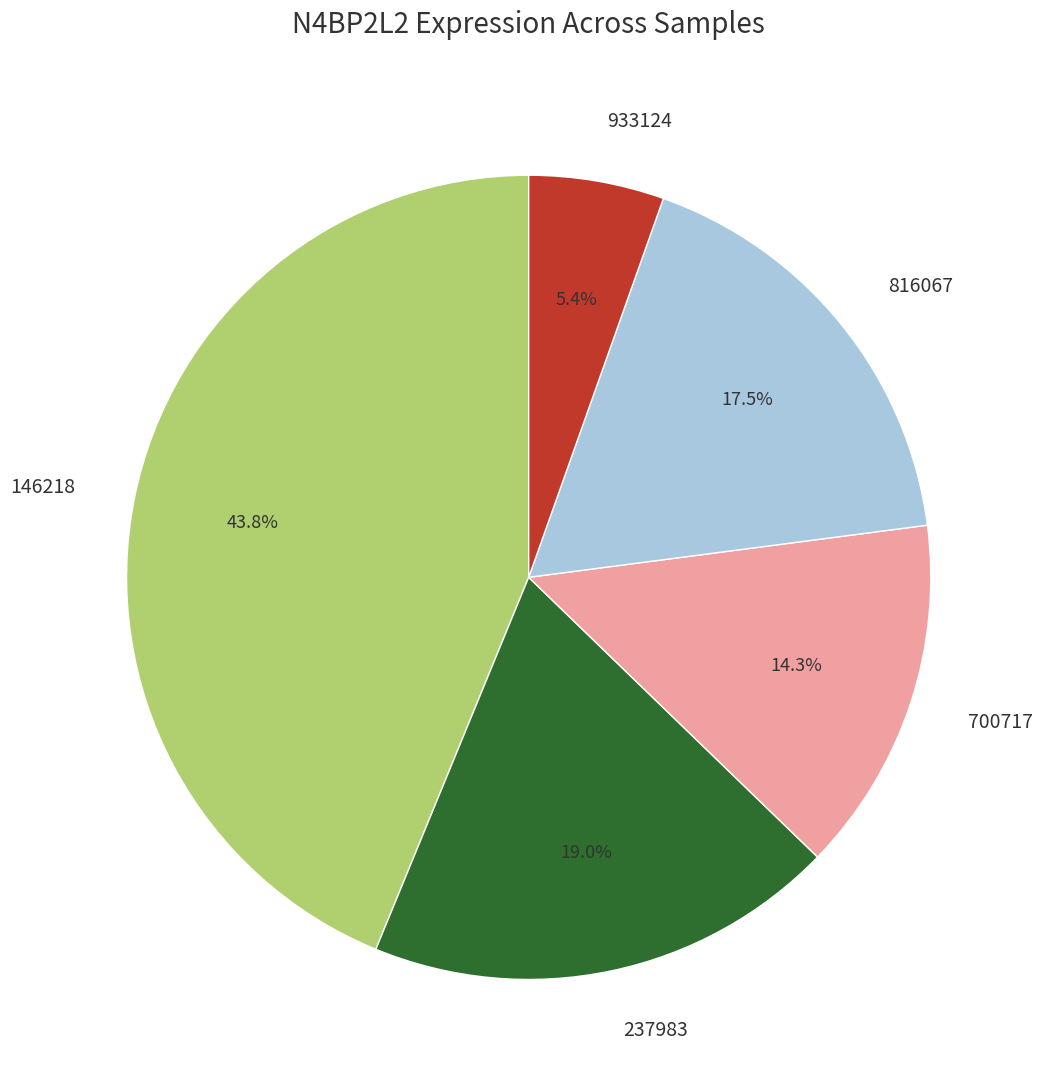

To the nearest percent, what is the average slice percentage?

20%